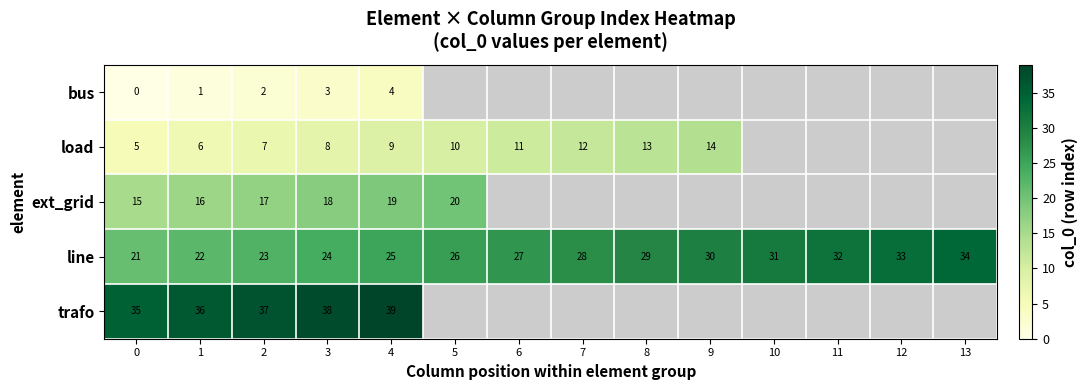

What is the maximum value shown in the chart?

39.0